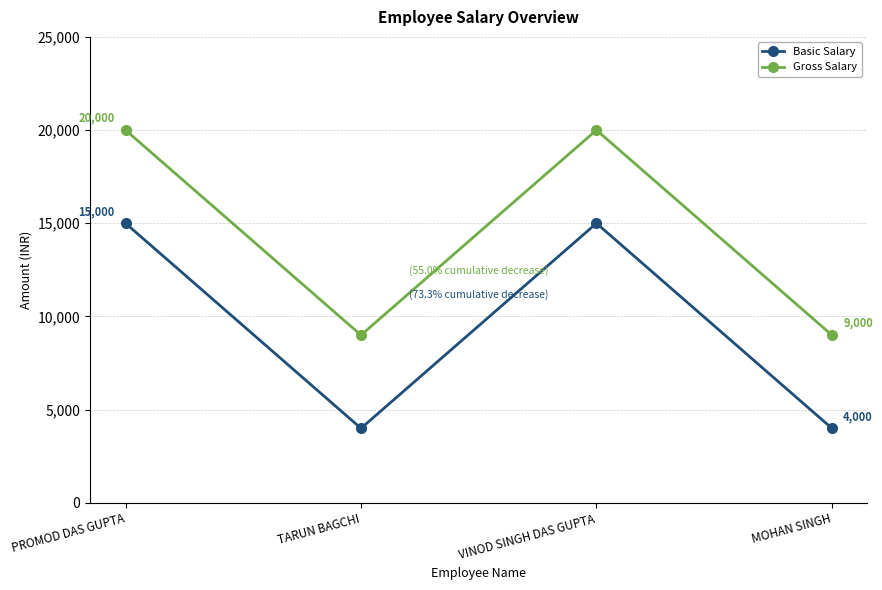

True or false: Basic Salary and Gross Salary cross at least once.

False